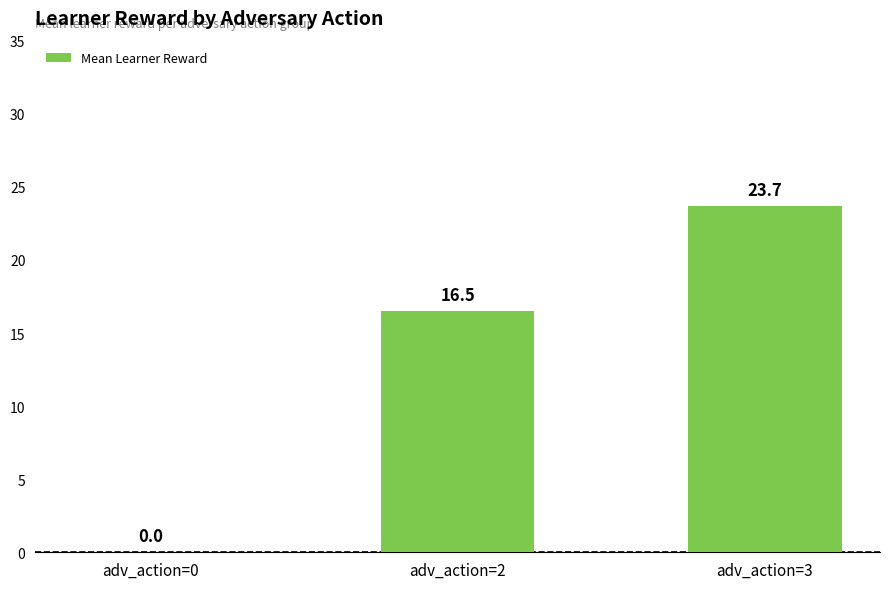

Are the bars horizontal?

No